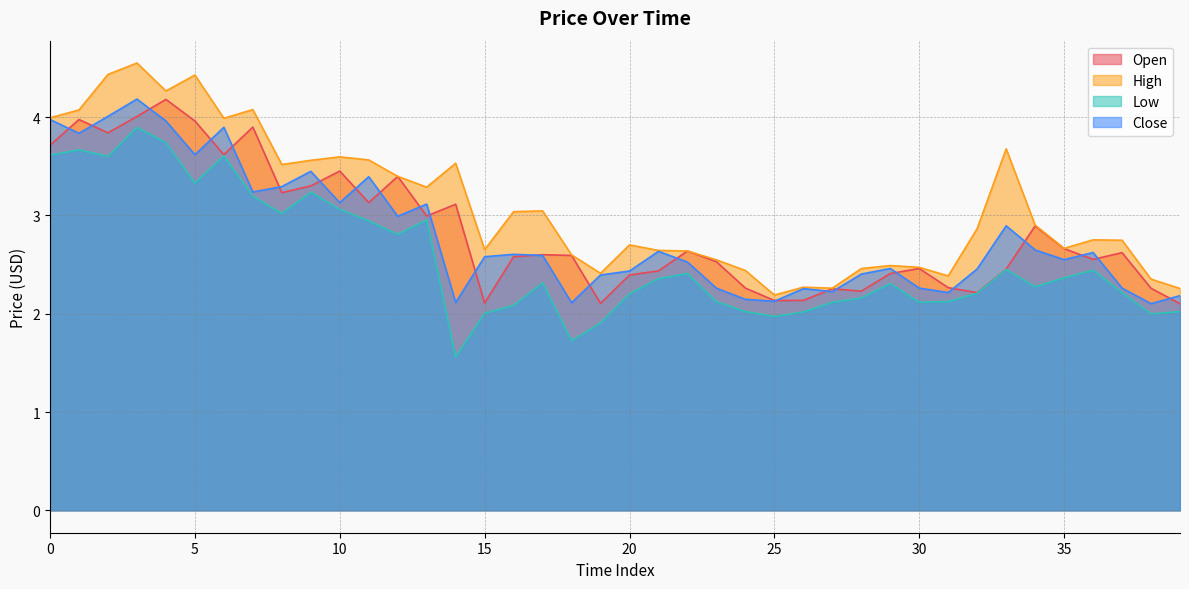

True or false: Low has a value of 3.6 at 2.

True